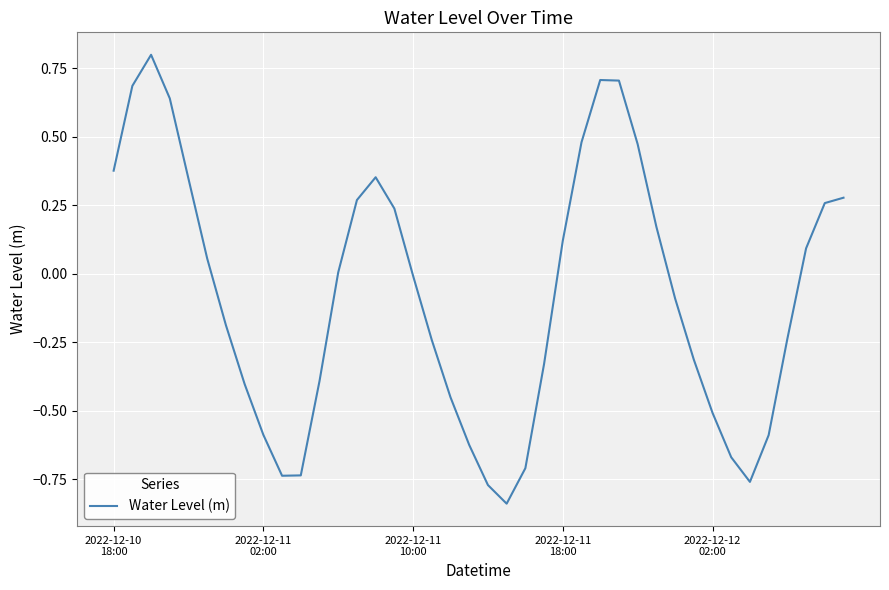

What is the greatest value displayed?

0.8